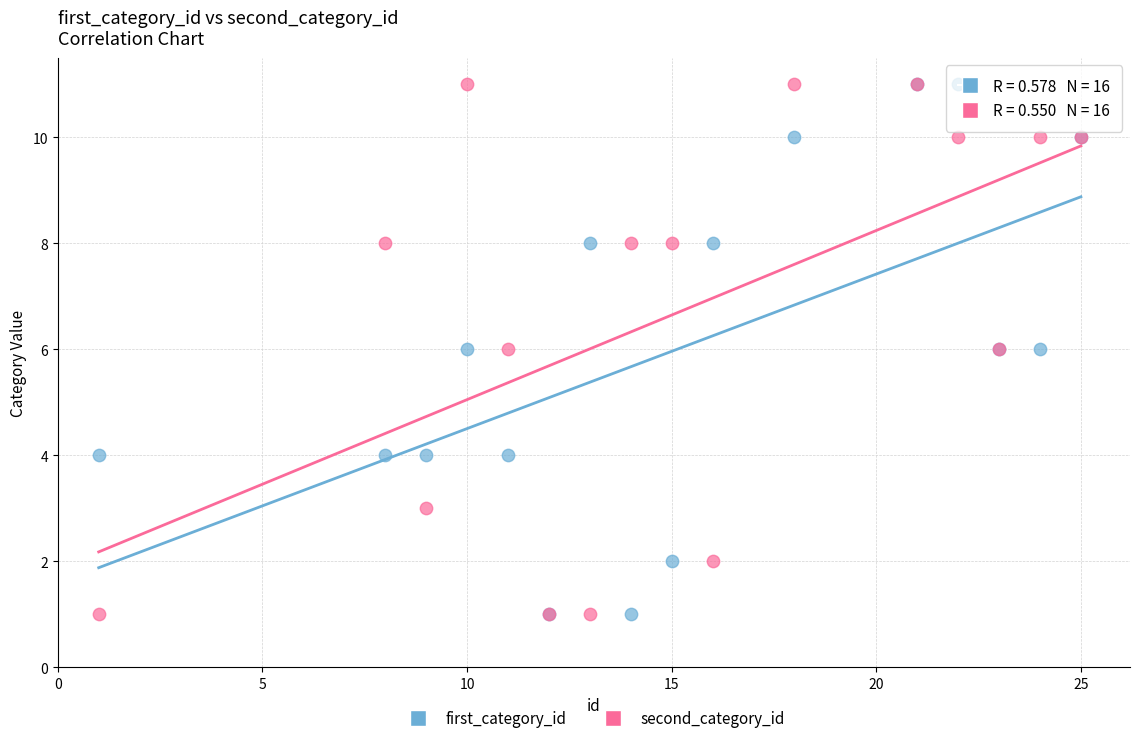

What are all the series names shown in the legend?

first_category_id, second_category_id